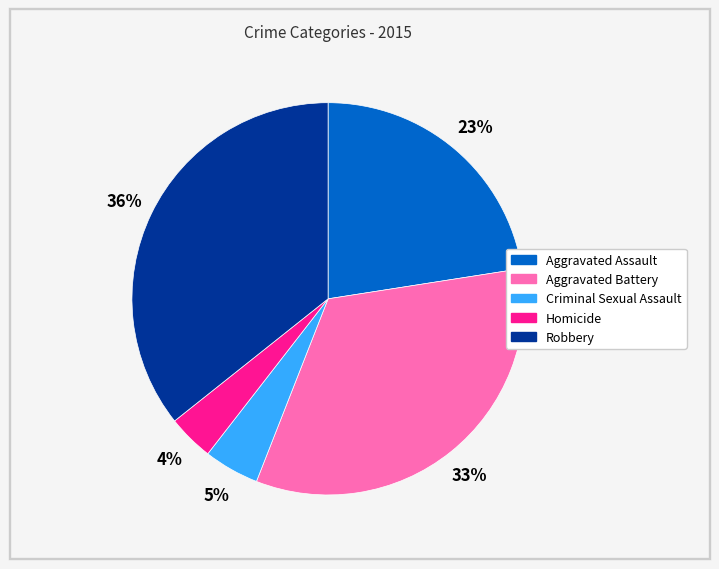

True or false: Homicide accounts for 4% of the total.

True